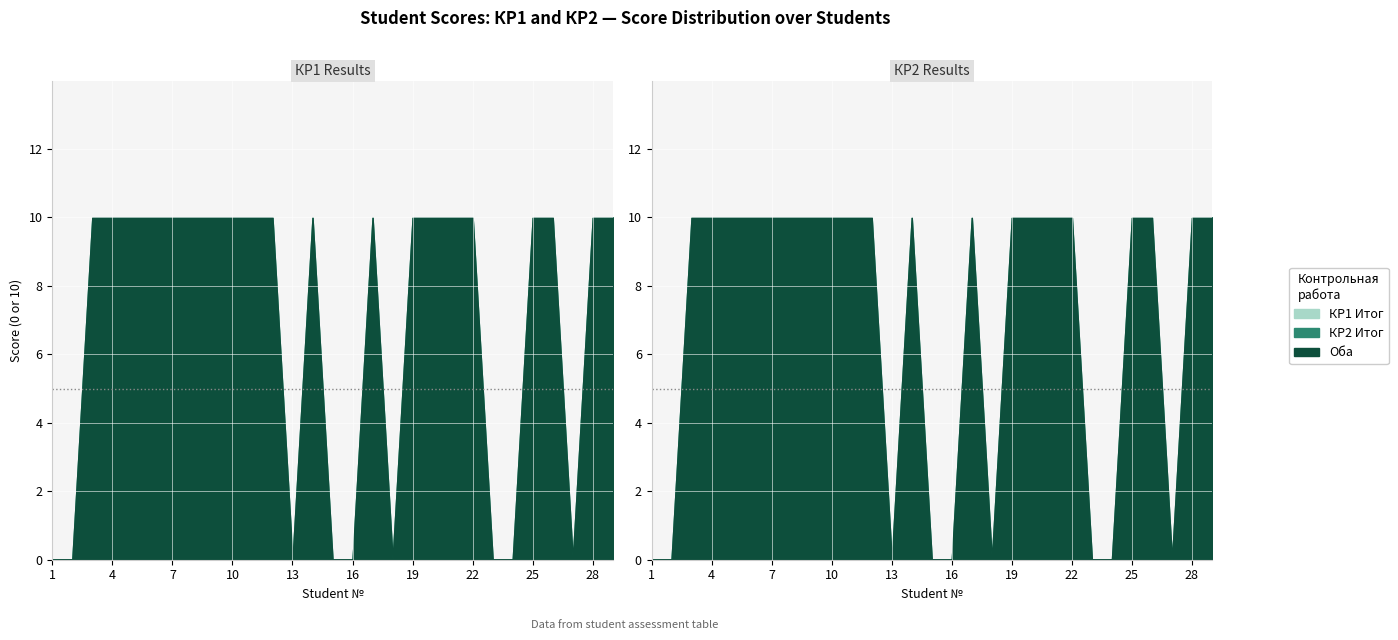

Reading left to right, what are all the values shown in this chart?

КР1 Итог: 0	0	10	10	10	10	10	10	10	10	10	10	0	10	0	0	10	0	10	10	10	10	0	0	10	10	0	10	10
КР2 Итог: 0	0	10	10	10	10	10	10	10	10	10	10	0	10	0	0	10	0	10	10	10	10	0	0	10	10	0	10	10